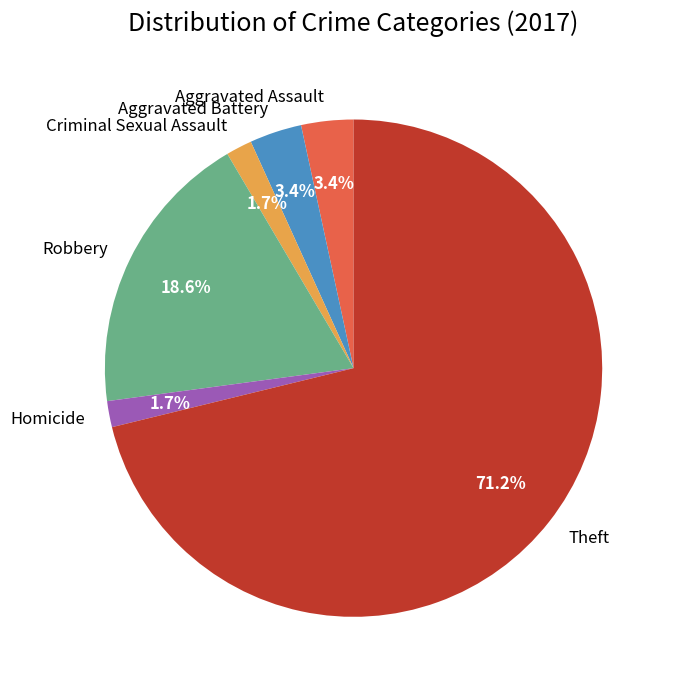

To the nearest percent, what percentage of the pie is Criminal Sexual Assault?

2%